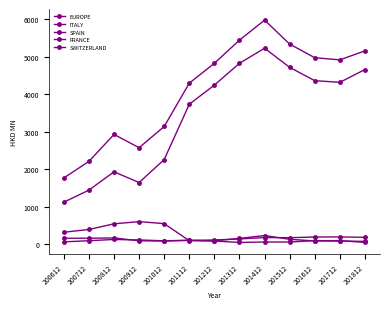

True or false: ITALY and SPAIN intersect in this chart.

False